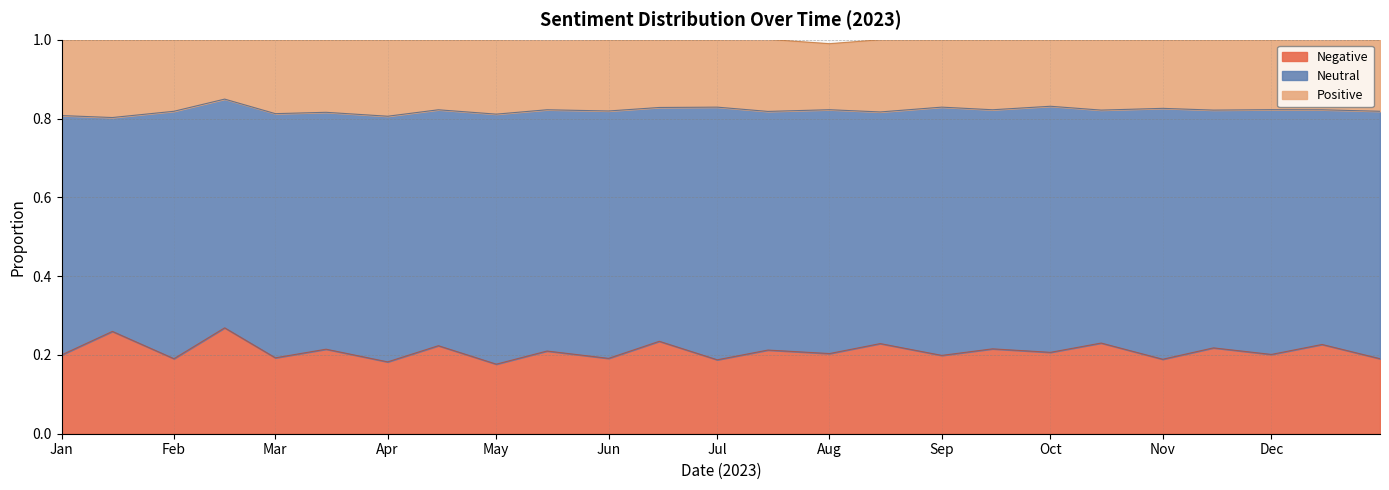

What is the value of the Negative point at the 9th from the left?

0.2